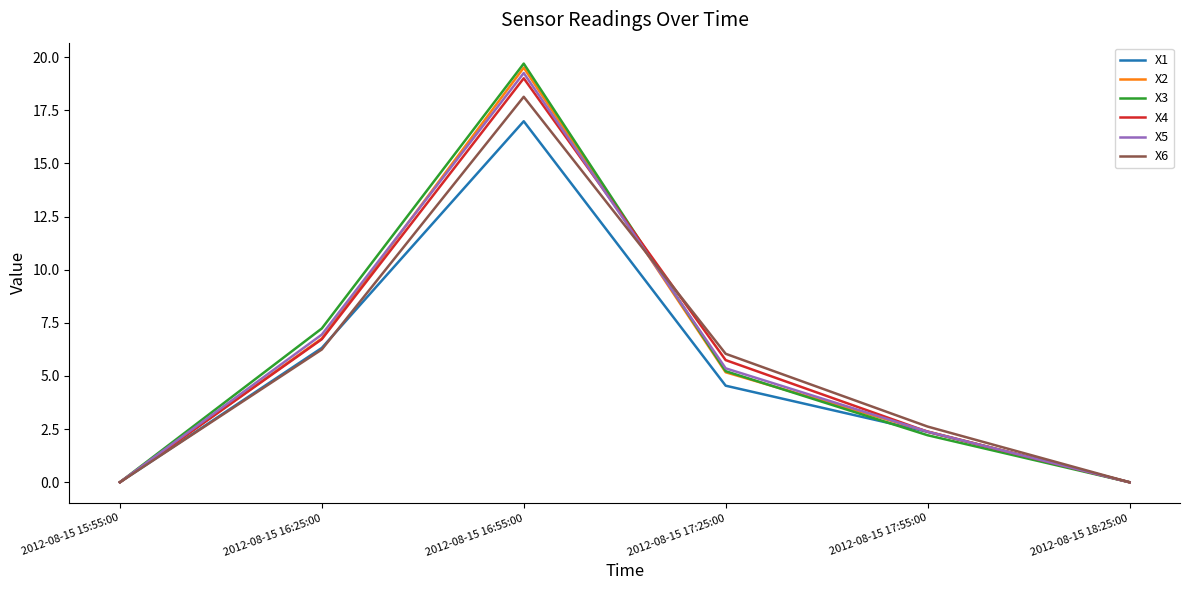

What is the highest value of the X5 series?

19.3